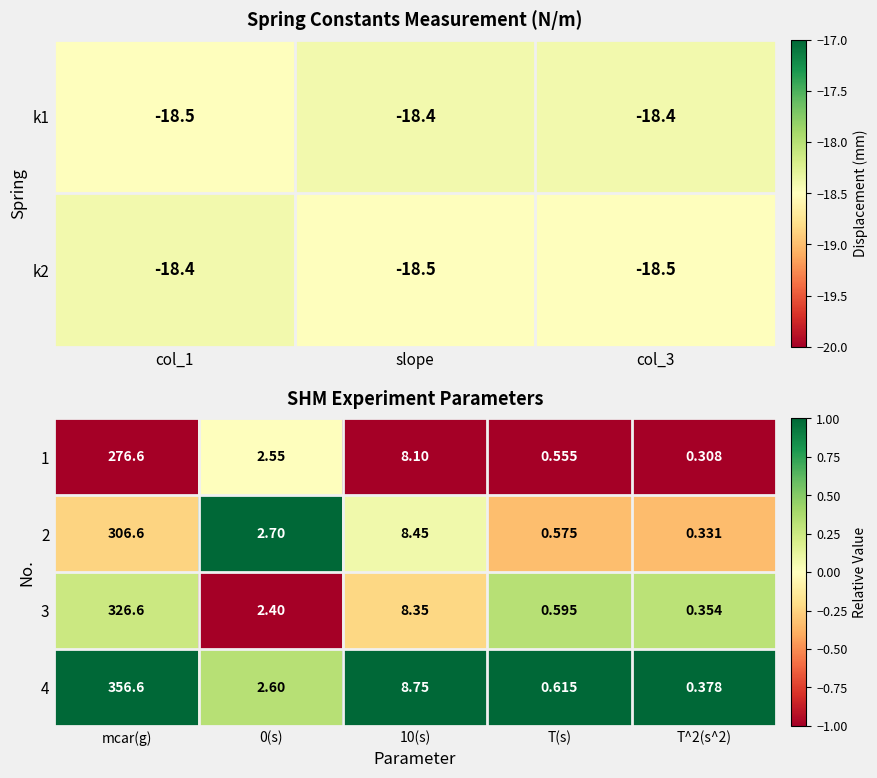

At which label does 4 first exceed 2?

mcar(g)